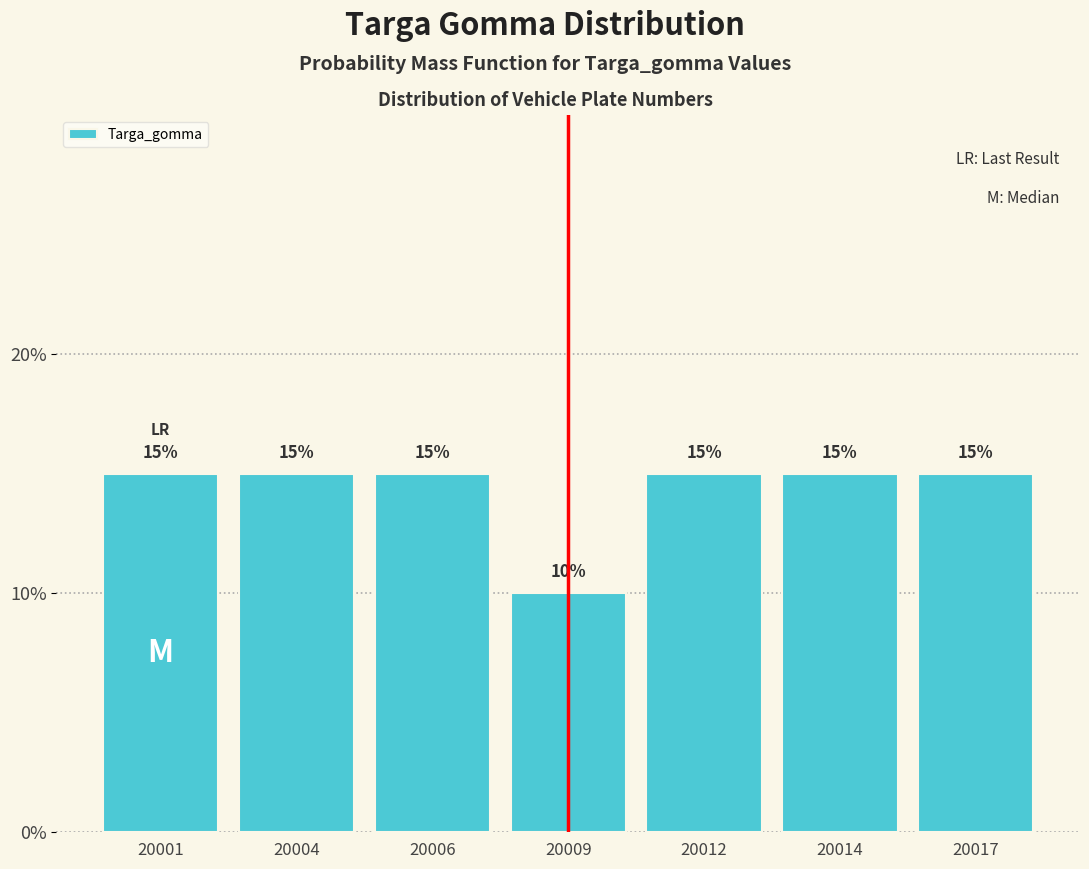

Reading right to left, list all the values displayed in this chart.

15	15	15	10	15	15	15